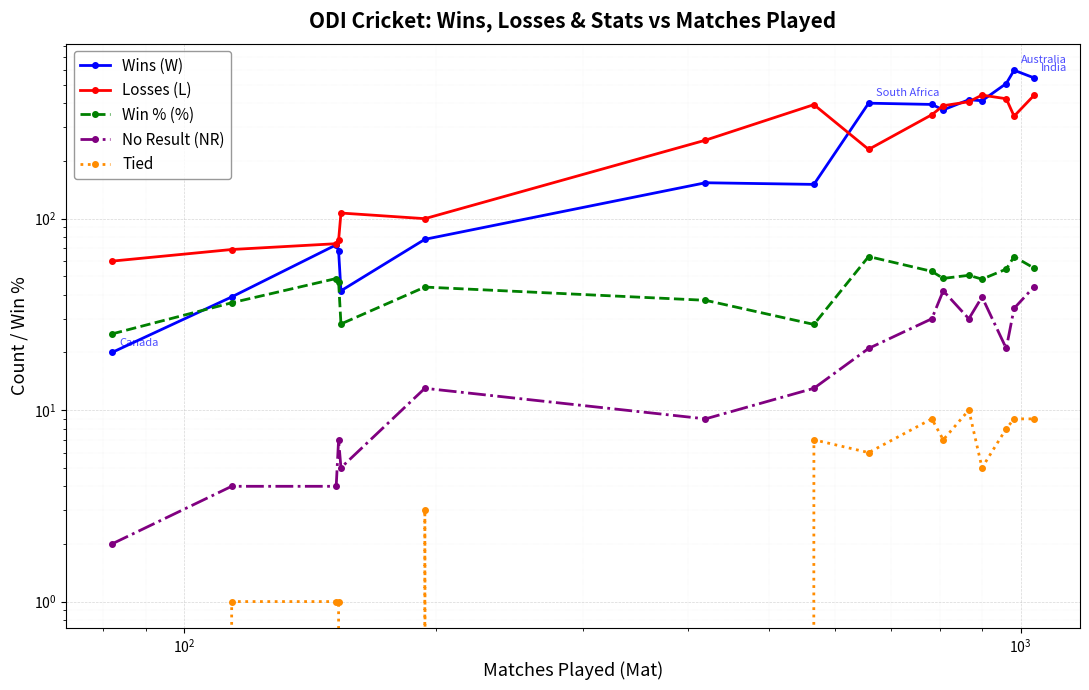

What is the average value of the Wins (W) series?

266.9